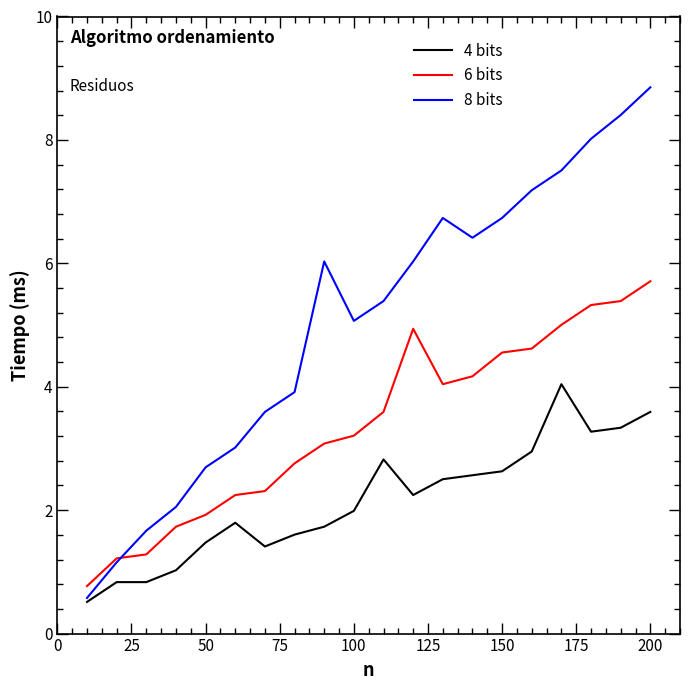

True or false: 4 bits has more than 2 points higher than both neighbors.

True